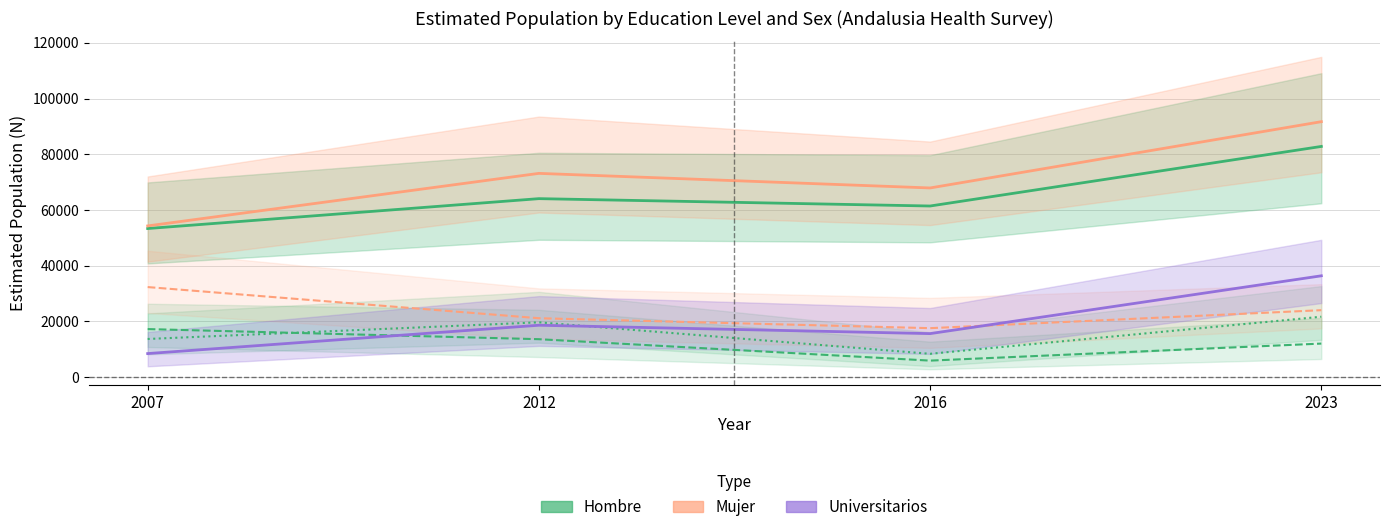

List the labels in order of Hombre - Universitarios value, largest first.

2023, 2012, 2007, 2016